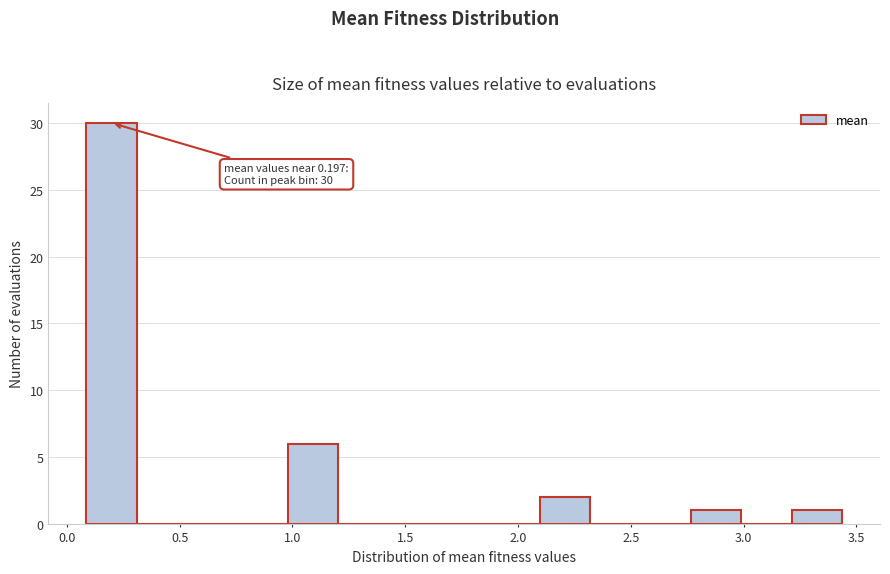

Over which range of the x-axis is the bar tallest?

0.10 to 0.30